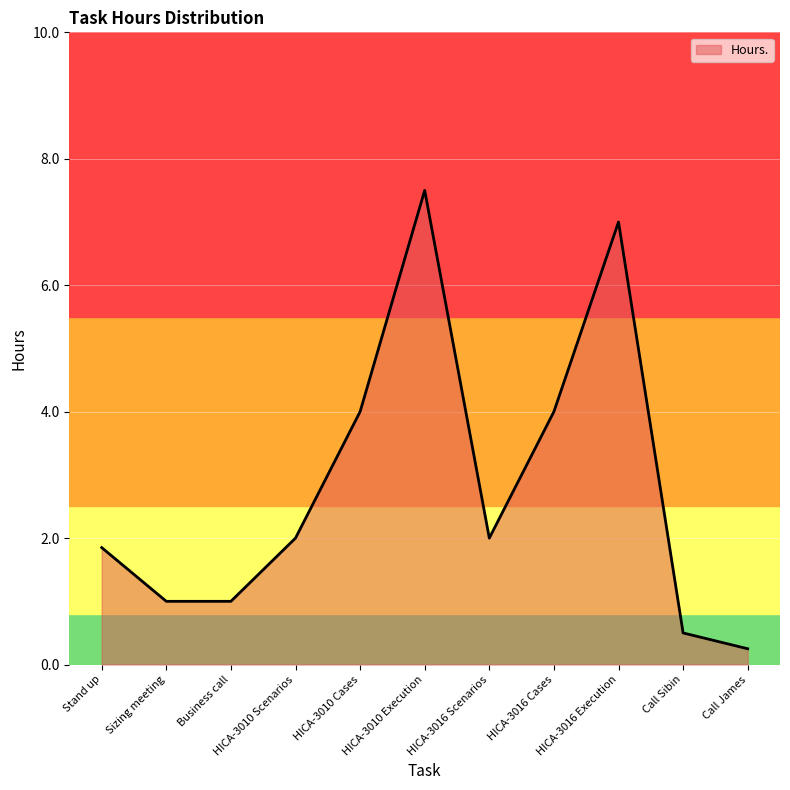

Read the value at HICA-3016 Scenarios.

2.0